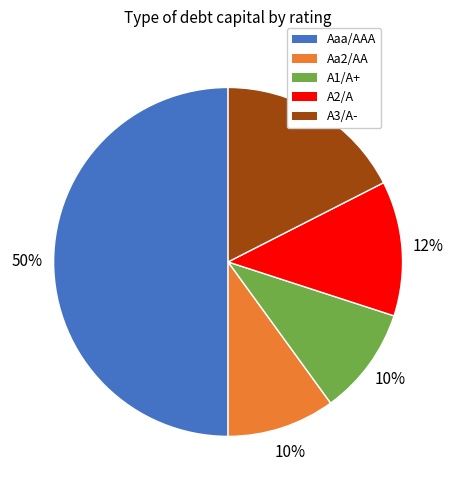

To the nearest percent, what portion does A1/A+ represent?

10%